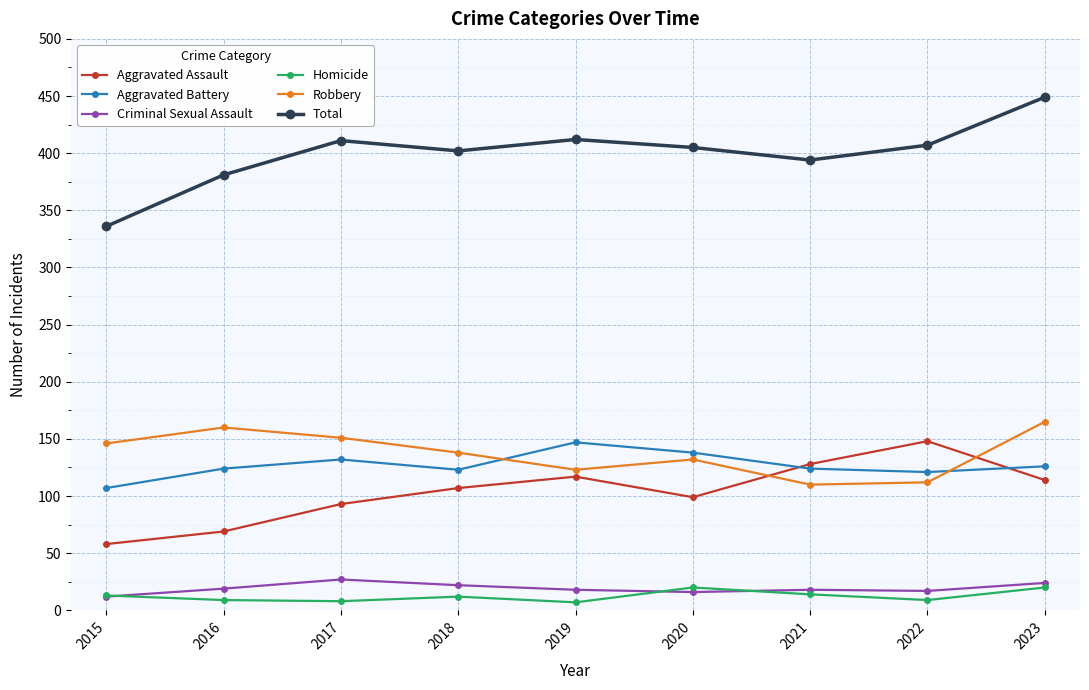

What is the value of the Homicide point at the 4th from the left?

12